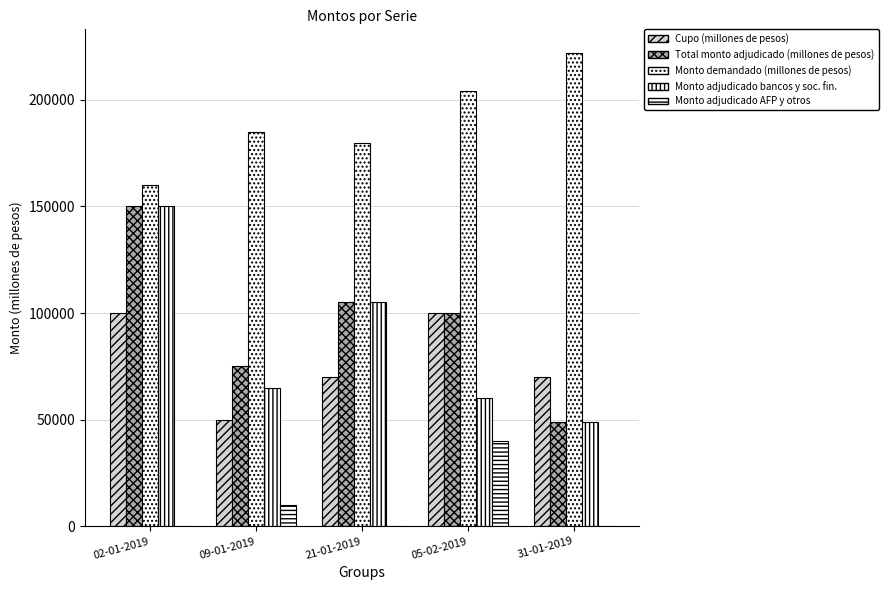

Is the value of Monto adjudicado AFP y otros at 09-01-2019 greater than the value of Monto demandado (millones de pesos) at 09-01-2019?

No